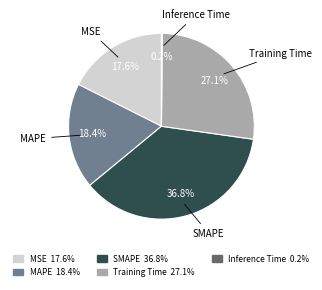

To the nearest percent, what is the average slice percentage?

20%